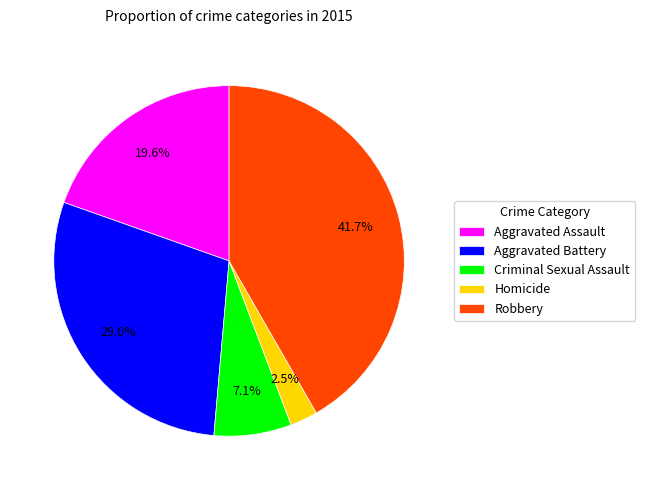

Count the number of slices in the pie.

5